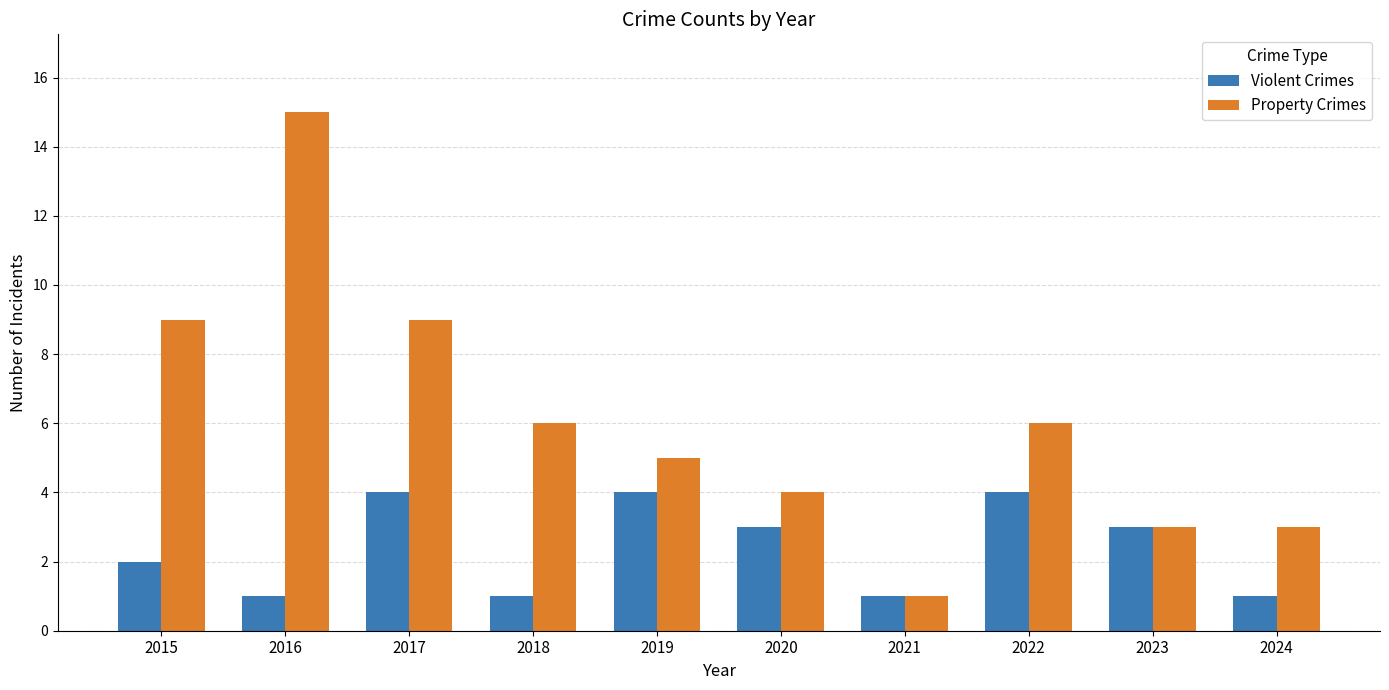

What is the difference between the maximum and minimum values in the Property Crimes series?

14